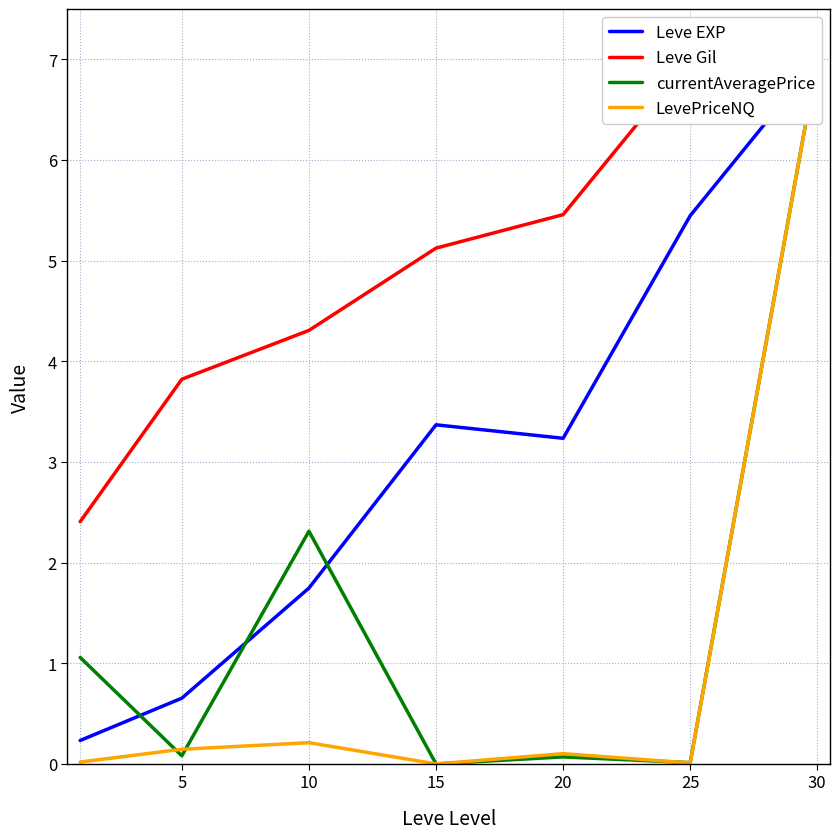

True or false: Leve Gil has a value of 5.1 at 15.

True